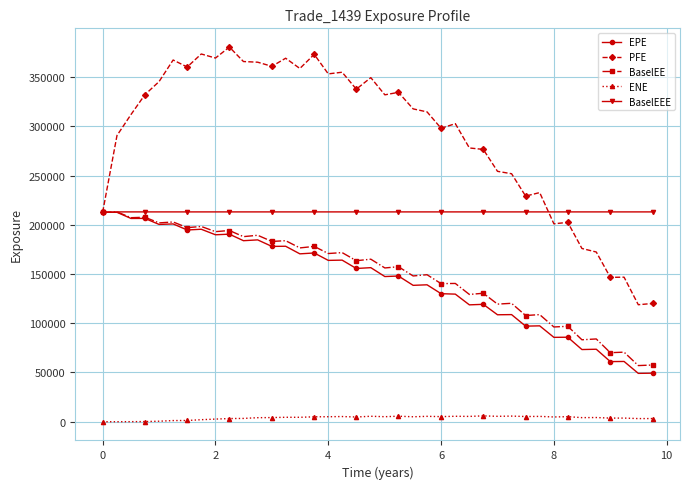

How many lines are shown in the chart?

5